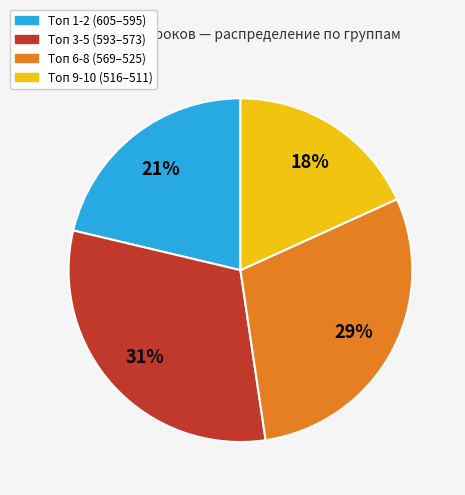

To the nearest percent, what is the difference between the largest and smallest slice percentages?

13%